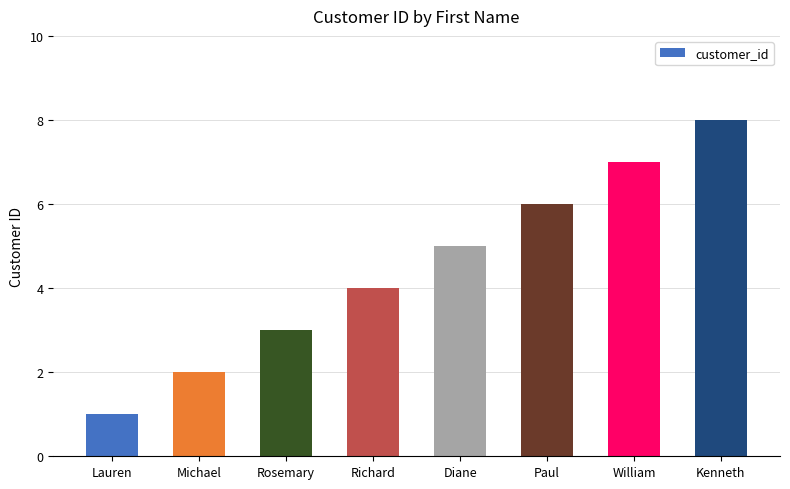

Rank the categories by value from lowest to highest.

Lauren, Michael, Rosemary, Richard, Diane, Paul, William, Kenneth